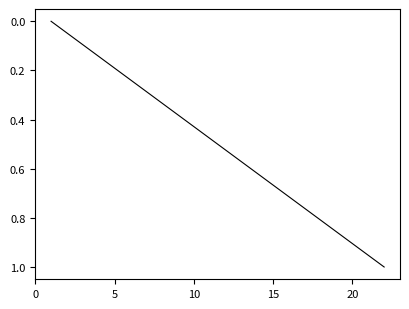

True or false: the data has more than 0 interior local peaks.

False